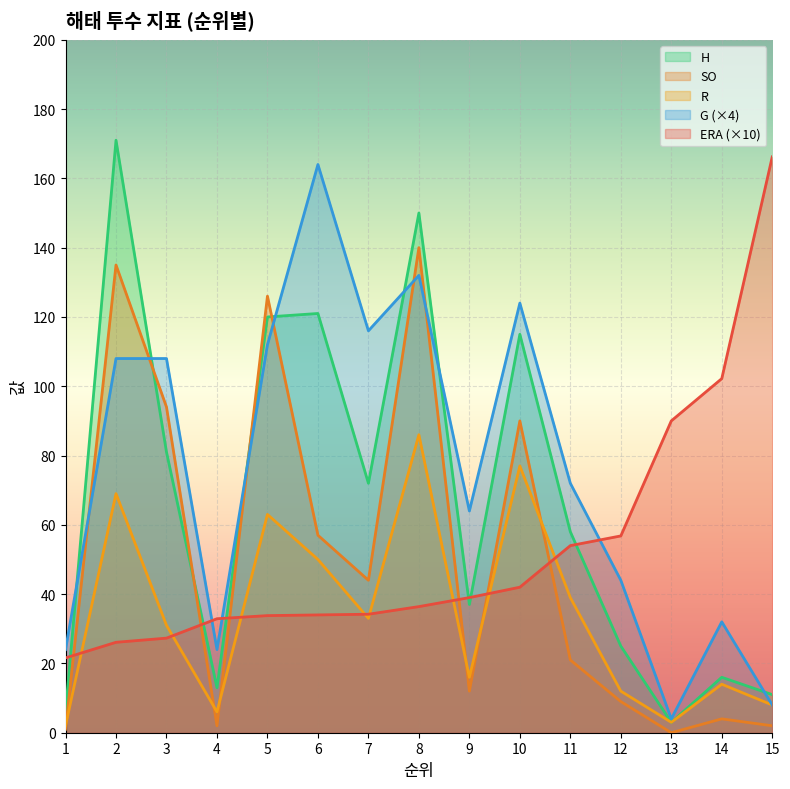

What is the total value across all series at 11?

244.0